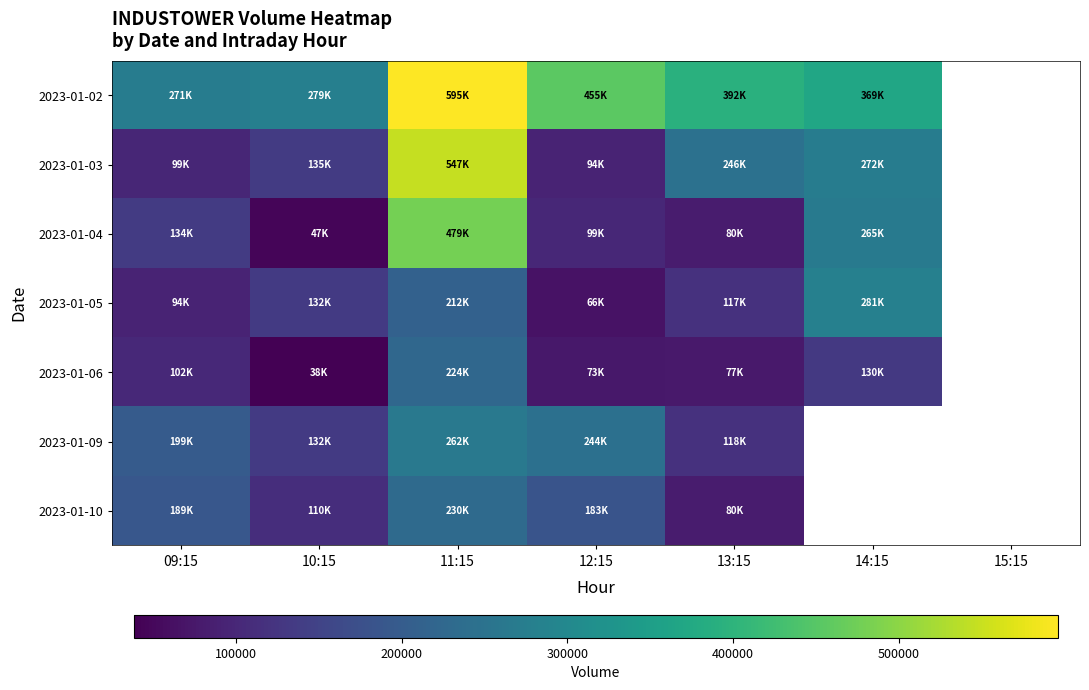

List the series in order of their peak value, highest first.

2023-01-02, 2023-01-03, 2023-01-04, 2023-01-05, 2023-01-09, 2023-01-10, 2023-01-06